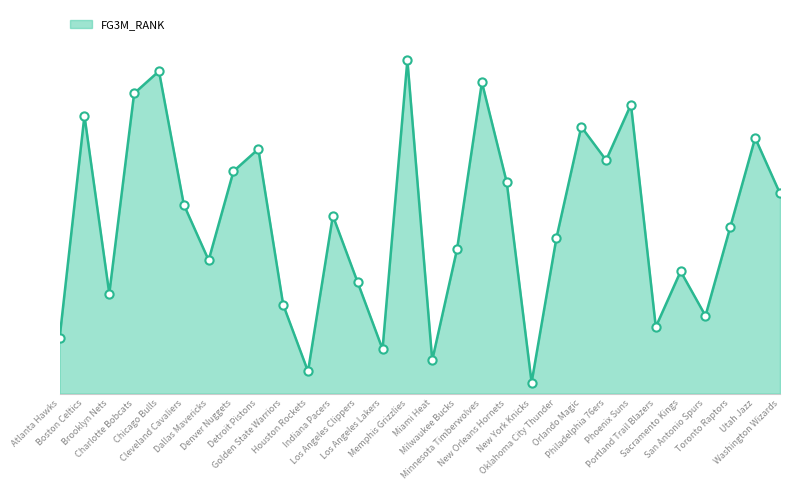

Does the chart have visible grid lines?

Yes